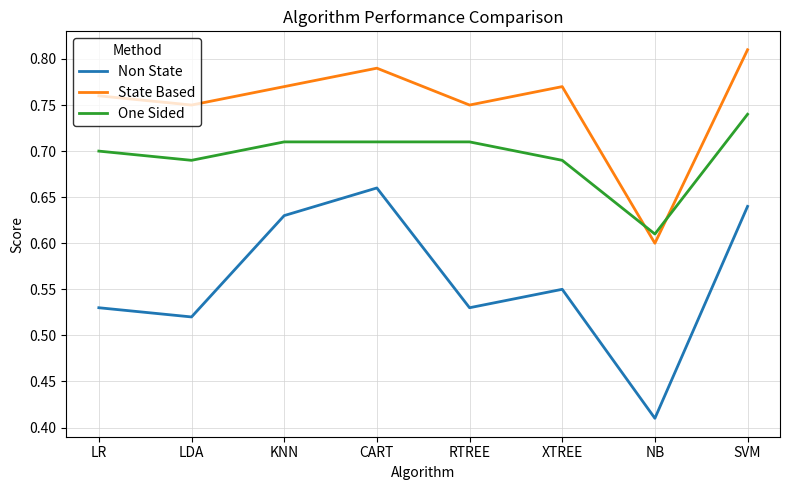

Which series ends up on top after the final intersection of One Sided and State Based?

State Based